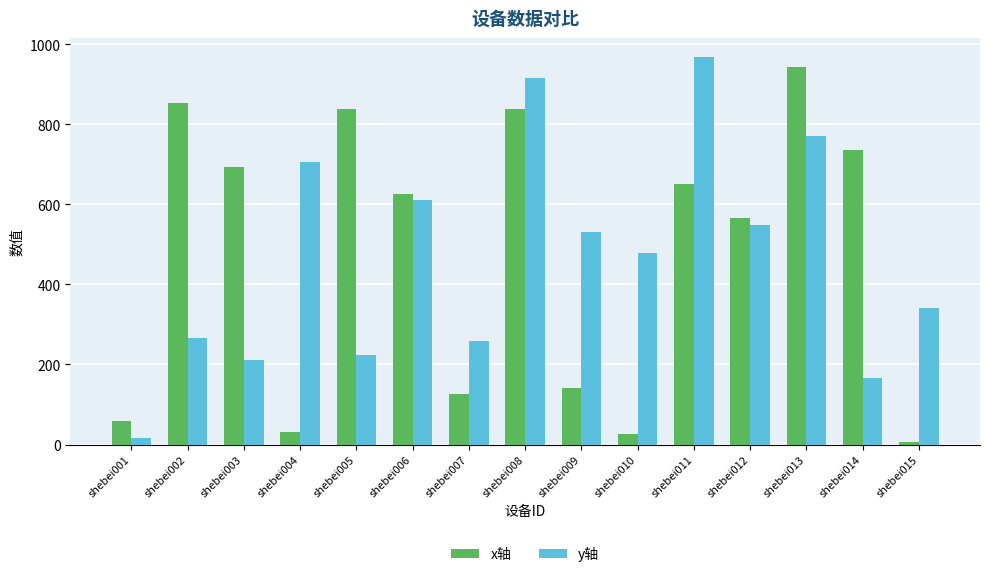

What is the sum of all x轴 values?

7135